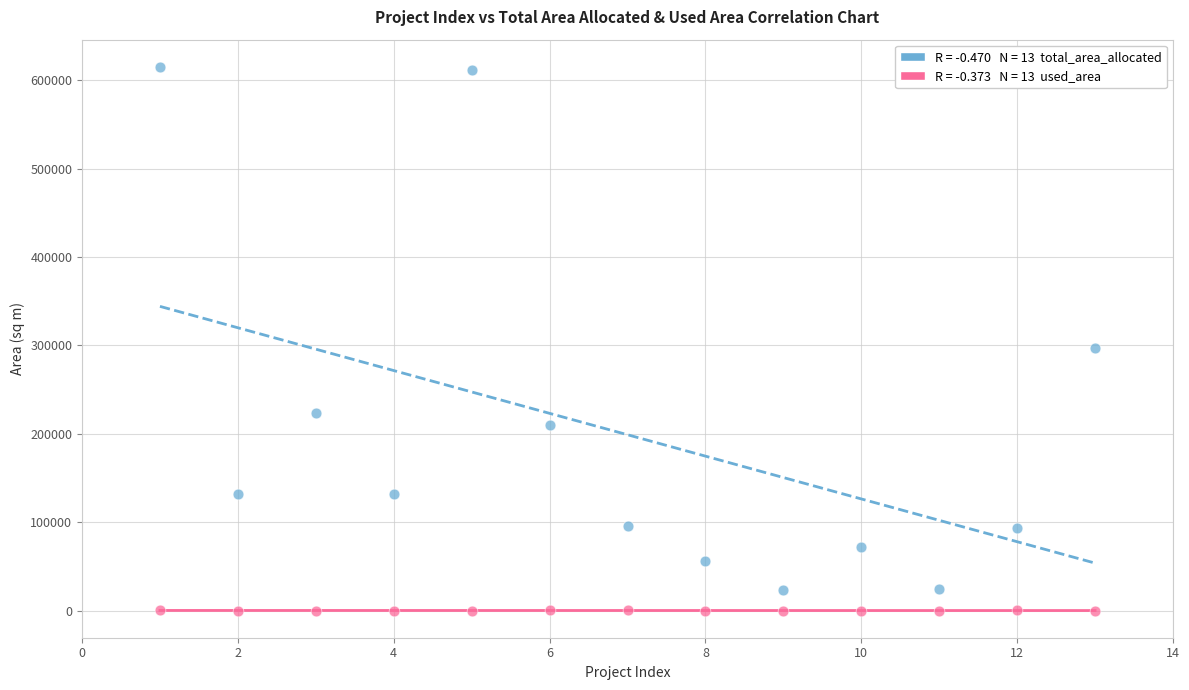

Across all series, what Y value is closest to 307500?

297250.0